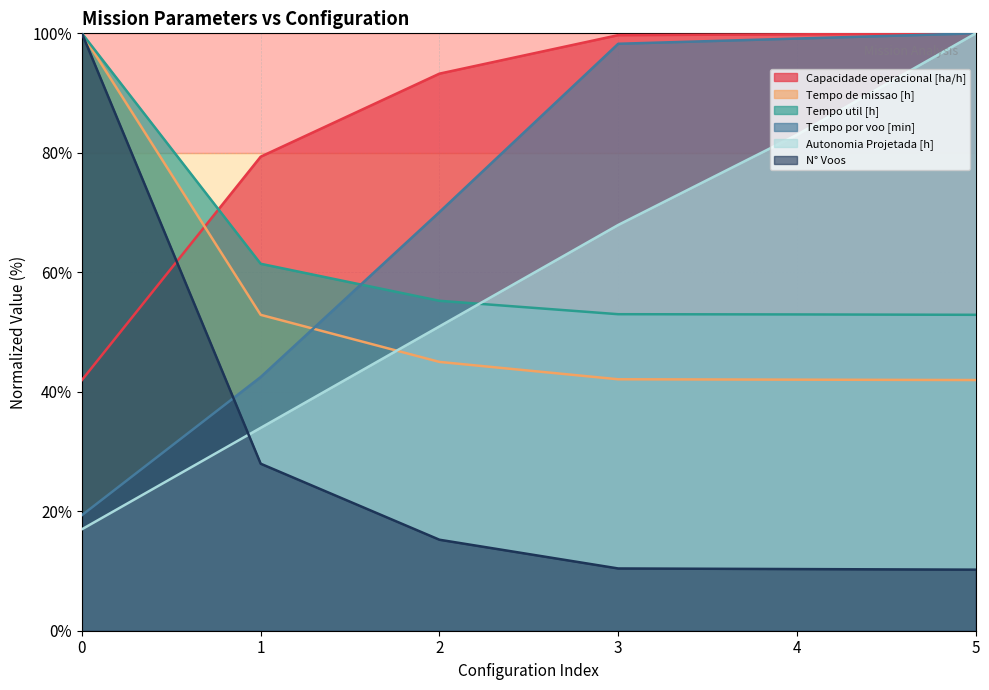

Reading right to left, transcribe all the data shown in this chart.

Capacidade operacional [ha/h]: 100.0	99.8	99.7	93.3	79.4	42.0
Tempo de missao [h]: 42.0	42.0	42.1	45.0	52.9	100.0
Tempo util [h]: 52.9	52.9	53.0	55.2	61.4	100.0
Tempo por voo [min]: 100.0	99.1	98.3	70.1	42.5	19.3
Autonomia Projetada [h]: 100.0	83.0	67.9	50.9	34.0	17.0
N° Voos: 10.2	10.3	10.4	15.2	28.0	100.0